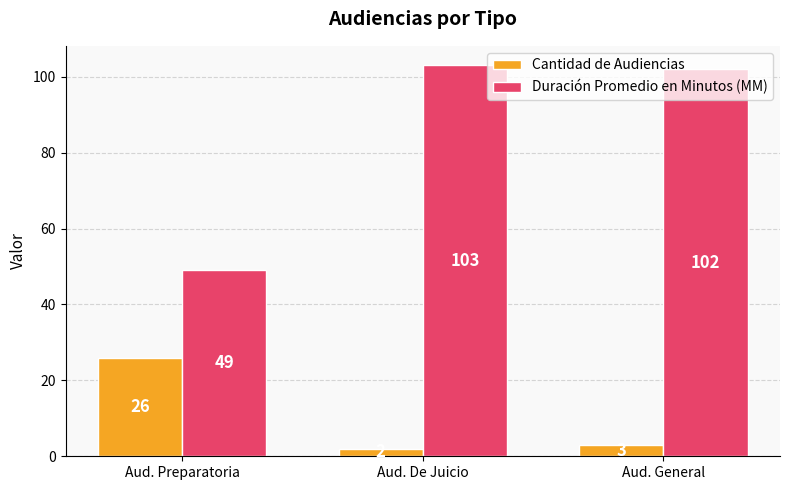

What is the approximate value of Duración Promedio en Minutos (MM) at Aud. General?

102